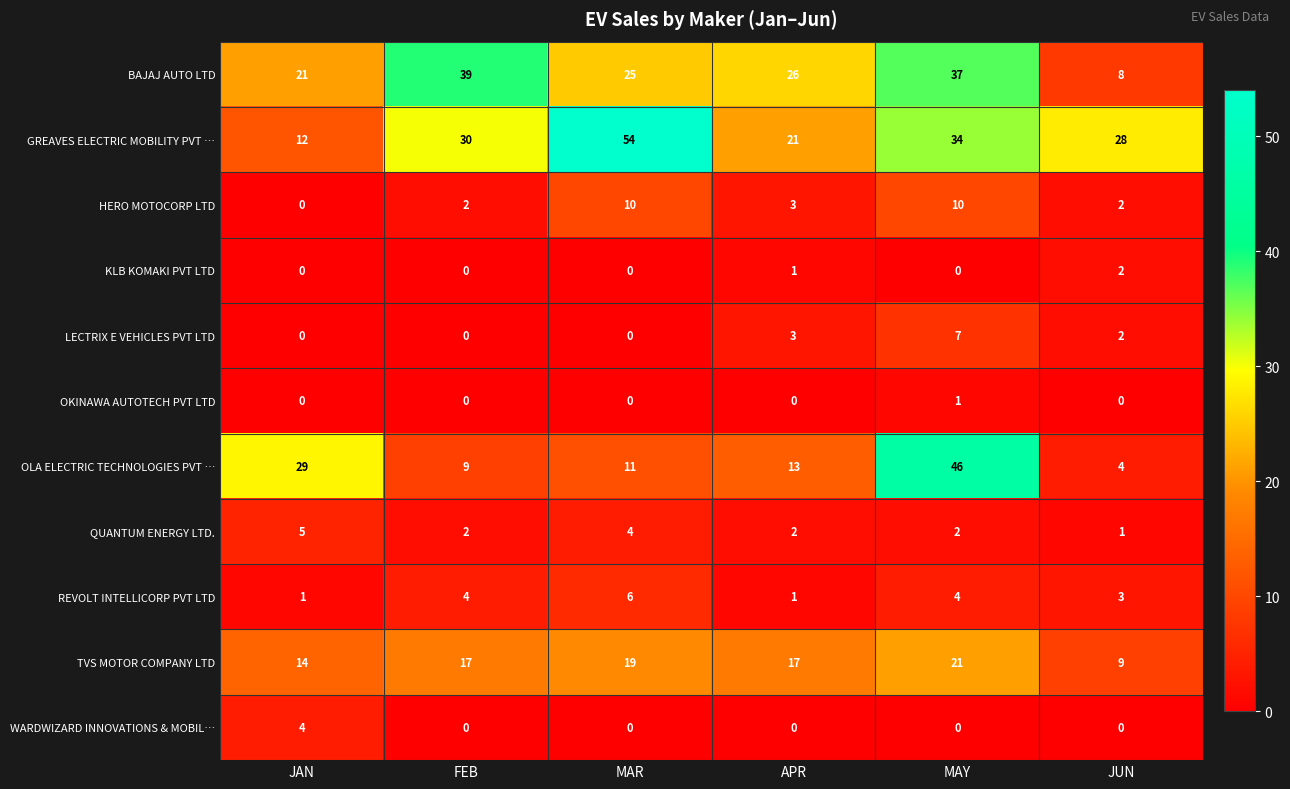

What is the maximum value shown in the chart?

54